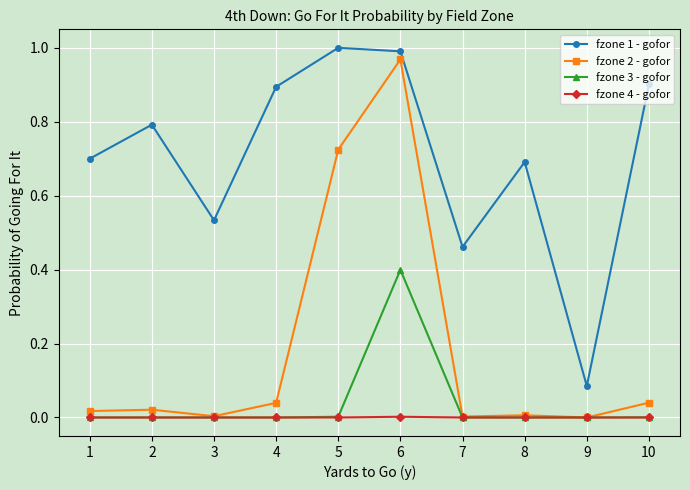

Count the number of data series in this chart.

4